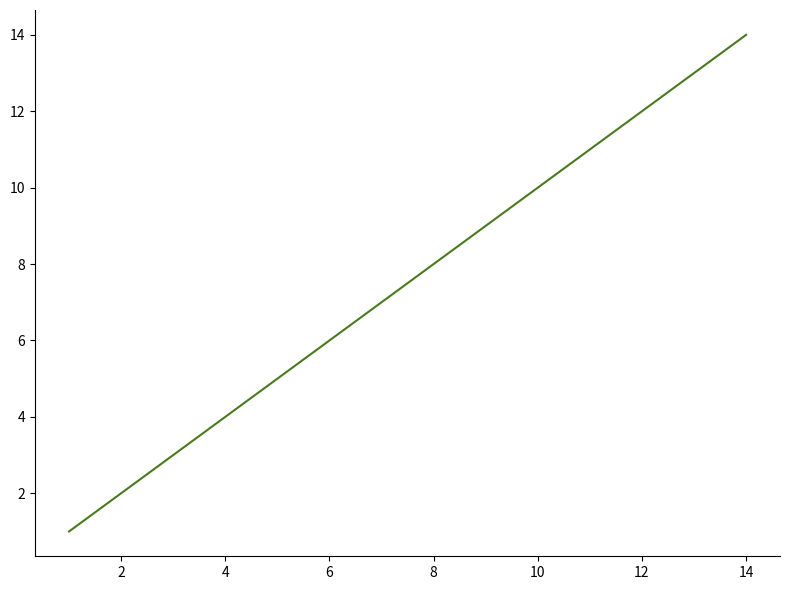

What is the maximum value shown in the chart?

14